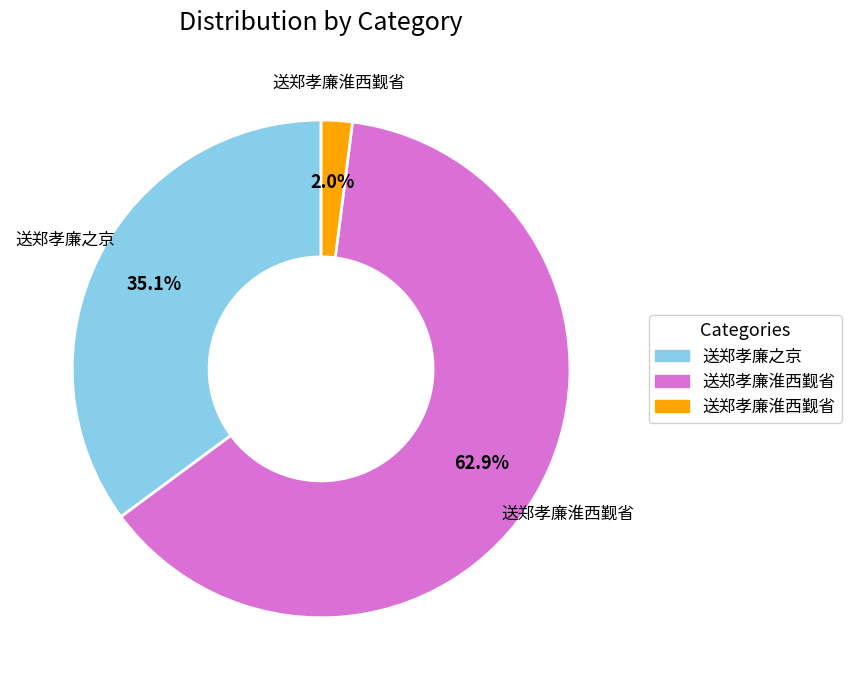

How many segments does this pie chart have?

3